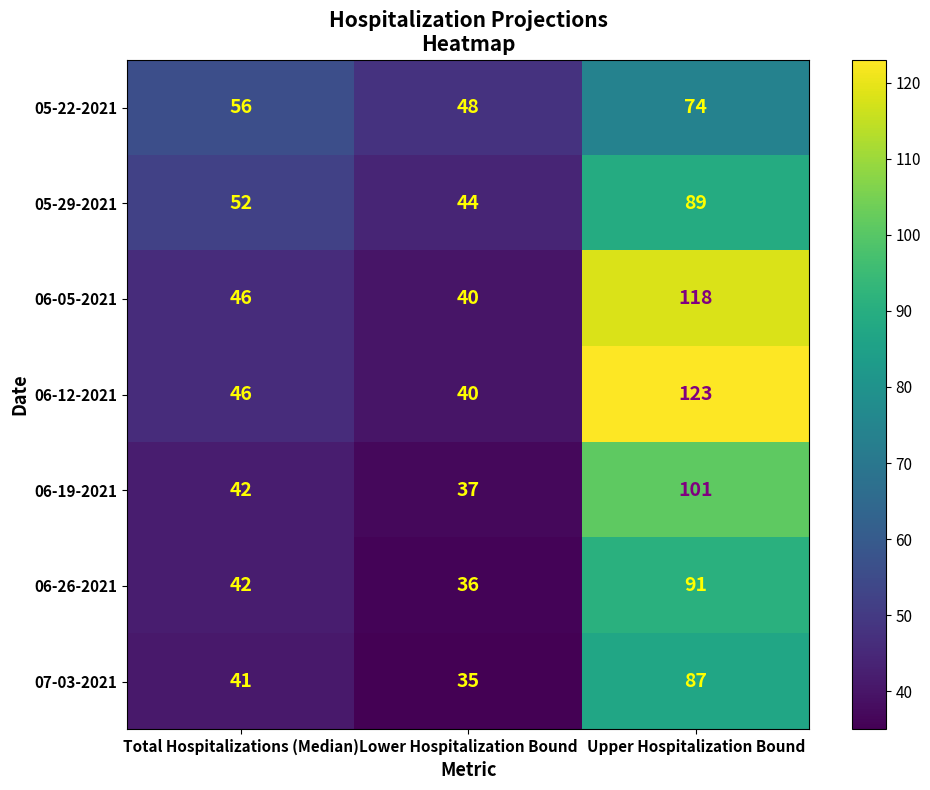

Rank the categories by 06-19-2021 value from lowest to highest.

Lower Hospitalization Bound, Total Hospitalizations (Median), Upper Hospitalization Bound